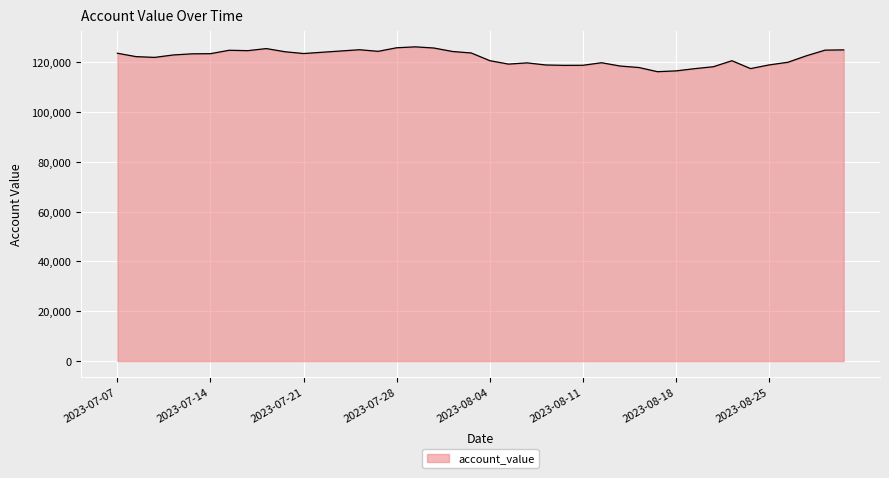

How many distinct data groups are displayed?

1